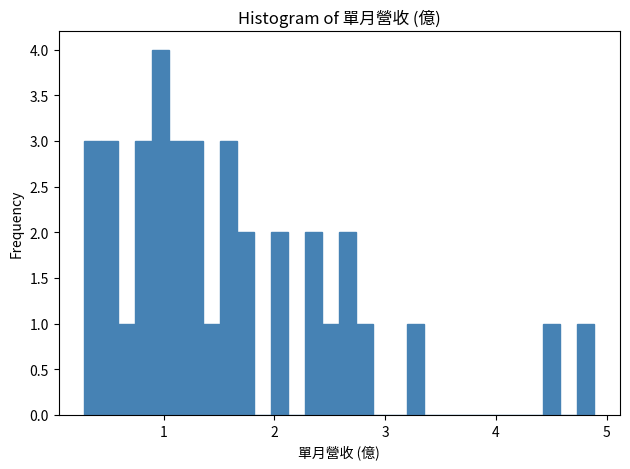

Around what value on the x-axis is the tallest bar? Give the approximate position of its centre, as read against the axis.

1.0